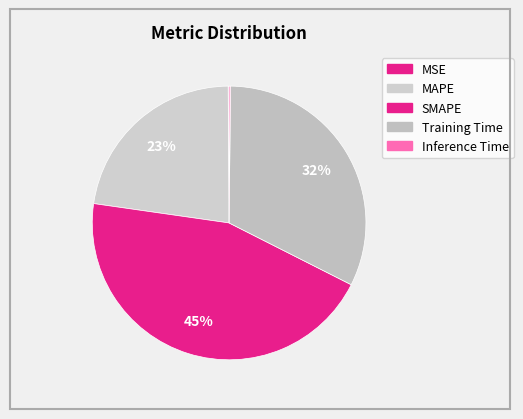

To the nearest percent, what is the combined percentage of Training Time and SMAPE?

77%